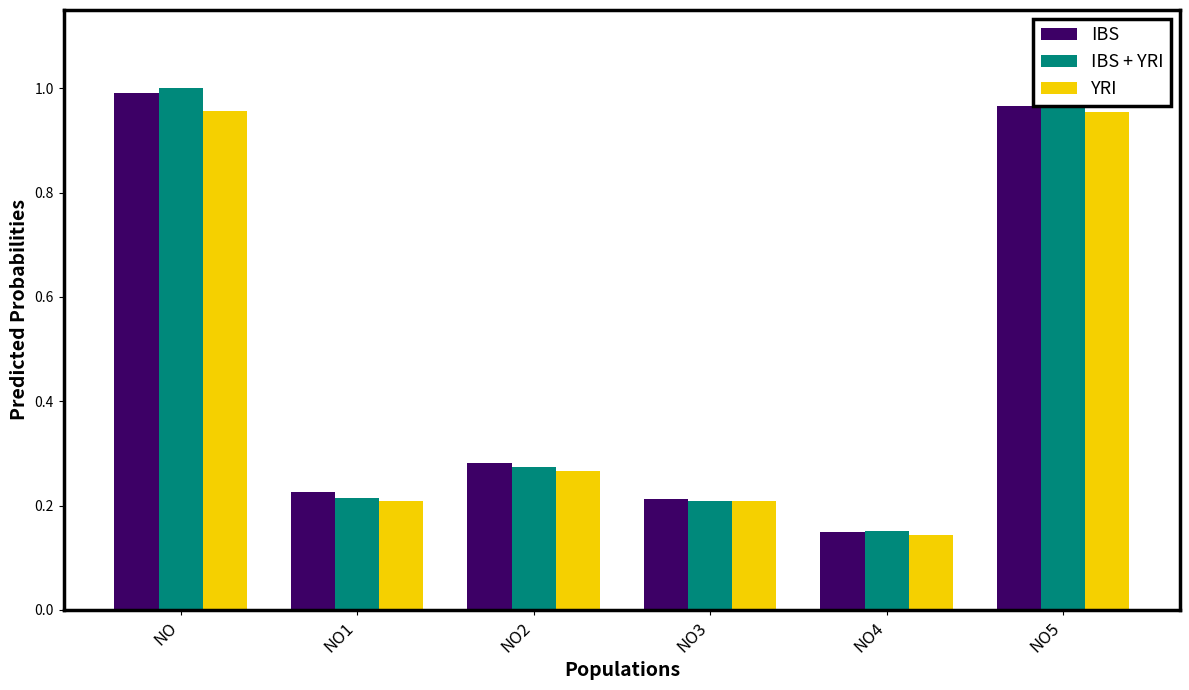

How many bars are there in total?

18